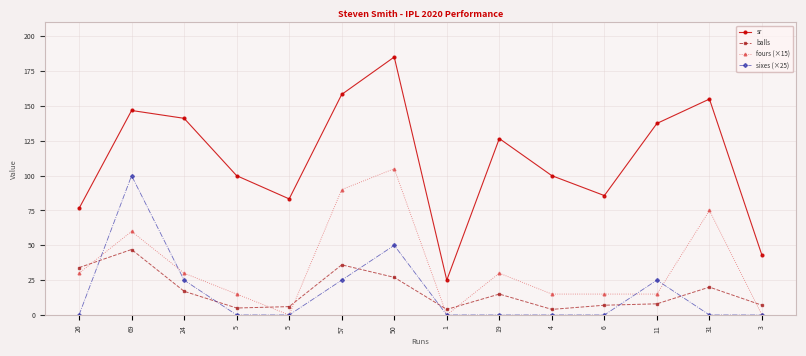

How many series are shown in this chart?

4